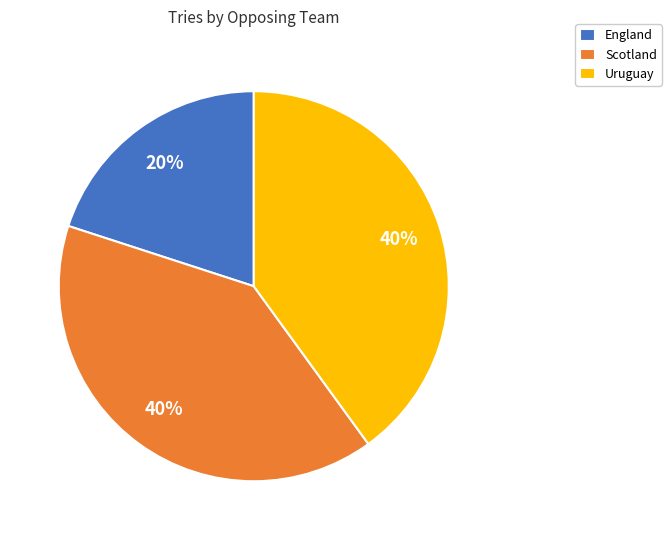

Do Scotland and Uruguay together represent more than half of the pie?

Yes